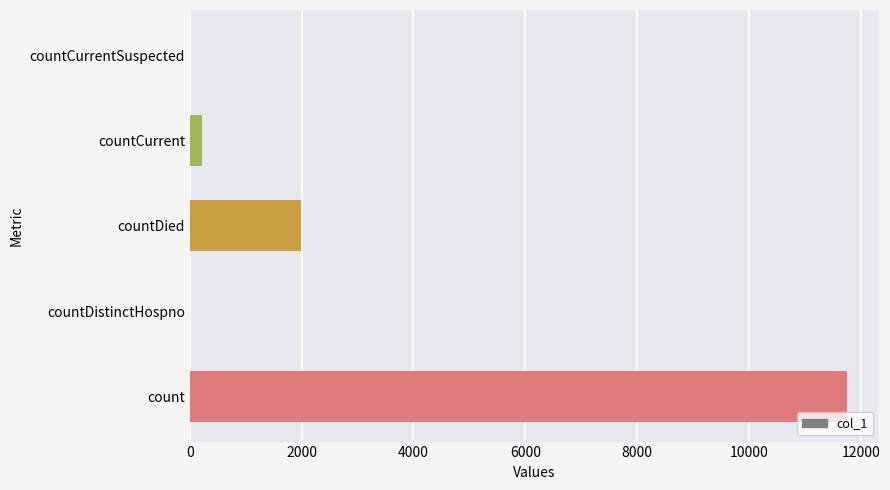

Reading bottom to top, list all the values displayed in this chart.

count=11746	countDistinctHospno=0	countDied=1993	countCurrent=216	countCurrentSuspected=0